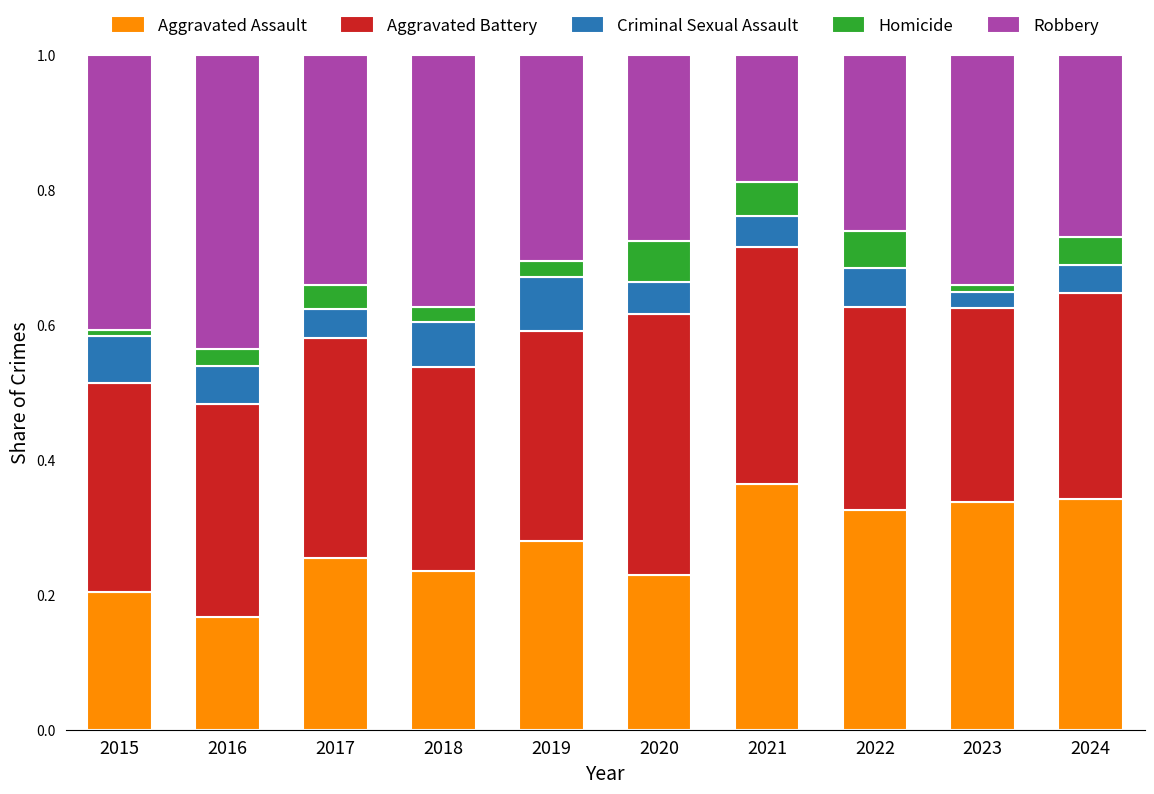

Where is Aggravated Assault nearest to the value 0?

2016